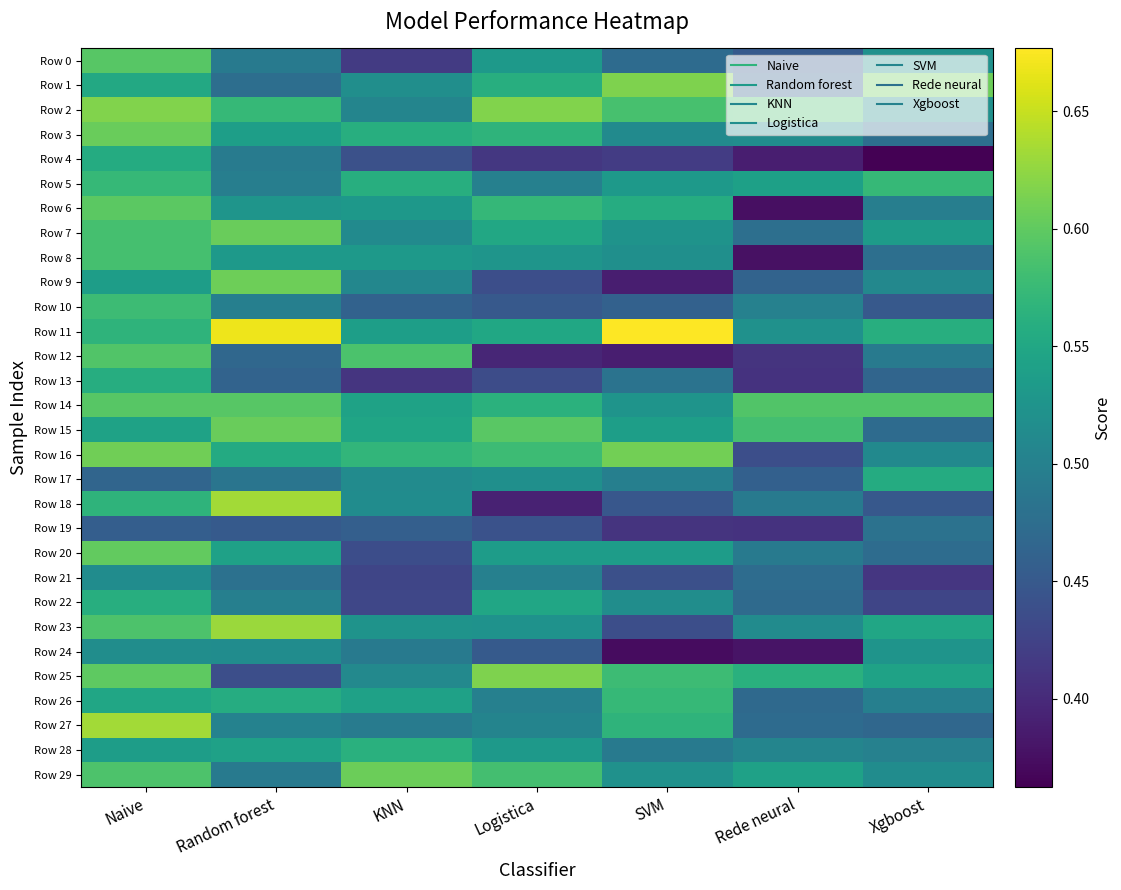

Reading left to right, list all the values displayed in this chart.

Row 0: Naive=0.6	Random forest=0.5	KNN=0.4	Logistica=0.5	SVM=0.5	Rede neural=0.5	Xgboost=0.5
Row 1: Naive=0.6	Random forest=0.5	KNN=0.5	Logistica=0.6	SVM=0.6	Rede neural=0.5	Xgboost=0.6
Row 2: Naive=0.6	Random forest=0.6	KNN=0.5	Logistica=0.6	SVM=0.6	Rede neural=0.6	Xgboost=0.5
Row 3: Naive=0.6	Random forest=0.5	KNN=0.6	Logistica=0.6	SVM=0.5	Rede neural=0.5	Xgboost=0.5
Row 4: Naive=0.6	Random forest=0.5	KNN=0.4	Logistica=0.4	SVM=0.4	Rede neural=0.4	Xgboost=0.4
Row 5: Naive=0.6	Random forest=0.5	KNN=0.6	Logistica=0.5	SVM=0.5	Rede neural=0.5	Xgboost=0.6
Row 6: Naive=0.6	Random forest=0.5	KNN=0.5	Logistica=0.6	SVM=0.6	Rede neural=0.4	Xgboost=0.5
Row 7: Naive=0.6	Random forest=0.6	KNN=0.5	Logistica=0.6	SVM=0.5	Rede neural=0.5	Xgboost=0.5
Row 8: Naive=0.6	Random forest=0.5	KNN=0.5	Logistica=0.5	SVM=0.5	Rede neural=0.4	Xgboost=0.5
Row 9: Naive=0.5	Random forest=0.6	KNN=0.5	Logistica=0.4	SVM=0.4	Rede neural=0.5	Xgboost=0.5
Row 10: Naive=0.6	Random forest=0.5	KNN=0.5	Logistica=0.5	SVM=0.5	Rede neural=0.5	Xgboost=0.5
Row 11: Naive=0.6	Random forest=0.7	KNN=0.5	Logistica=0.5	SVM=0.7	Rede neural=0.5	Xgboost=0.6
Row 12: Naive=0.6	Random forest=0.5	KNN=0.6	Logistica=0.4	SVM=0.4	Rede neural=0.4	Xgboost=0.5
Row 13: Naive=0.6	Random forest=0.5	KNN=0.4	Logistica=0.4	SVM=0.5	Rede neural=0.4	Xgboost=0.5
Row 14: Naive=0.6	Random forest=0.6	KNN=0.5	Logistica=0.6	SVM=0.5	Rede neural=0.6	Xgboost=0.6
Row 15: Naive=0.5	Random forest=0.6	KNN=0.5	Logistica=0.6	SVM=0.5	Rede neural=0.6	Xgboost=0.5
Row 16: Naive=0.6	Random forest=0.6	KNN=0.6	Logistica=0.6	SVM=0.6	Rede neural=0.4	Xgboost=0.5
Row 17: Naive=0.5	Random forest=0.5	KNN=0.5	Logistica=0.5	SVM=0.5	Rede neural=0.5	Xgboost=0.6
Row 18: Naive=0.6	Random forest=0.6	KNN=0.5	Logistica=0.4	SVM=0.4	Rede neural=0.5	Xgboost=0.4
Row 19: Naive=0.5	Random forest=0.5	KNN=0.5	Logistica=0.4	SVM=0.4	Rede neural=0.4	Xgboost=0.5
Row 20: Naive=0.6	Random forest=0.5	KNN=0.4	Logistica=0.5	SVM=0.5	Rede neural=0.5	Xgboost=0.5
Row 21: Naive=0.5	Random forest=0.5	KNN=0.4	Logistica=0.5	SVM=0.4	Rede neural=0.5	Xgboost=0.4
Row 22: Naive=0.6	Random forest=0.5	KNN=0.4	Logistica=0.5	SVM=0.5	Rede neural=0.5	Xgboost=0.4
Row 23: Naive=0.6	Random forest=0.6	KNN=0.5	Logistica=0.5	SVM=0.4	Rede neural=0.5	Xgboost=0.5
Row 24: Naive=0.5	Random forest=0.5	KNN=0.5	Logistica=0.5	SVM=0.4	Rede neural=0.4	Xgboost=0.5
Row 25: Naive=0.6	Random forest=0.4	KNN=0.5	Logistica=0.6	SVM=0.6	Rede neural=0.6	Xgboost=0.5
Row 26: Naive=0.5	Random forest=0.6	KNN=0.5	Logistica=0.5	SVM=0.6	Rede neural=0.5	Xgboost=0.5
Row 27: Naive=0.6	Random forest=0.5	KNN=0.5	Logistica=0.5	SVM=0.6	Rede neural=0.5	Xgboost=0.5
Row 28: Naive=0.5	Random forest=0.5	KNN=0.6	Logistica=0.5	SVM=0.5	Rede neural=0.5	Xgboost=0.5
Row 29: Naive=0.6	Random forest=0.5	KNN=0.6	Logistica=0.6	SVM=0.5	Rede neural=0.5	Xgboost=0.5